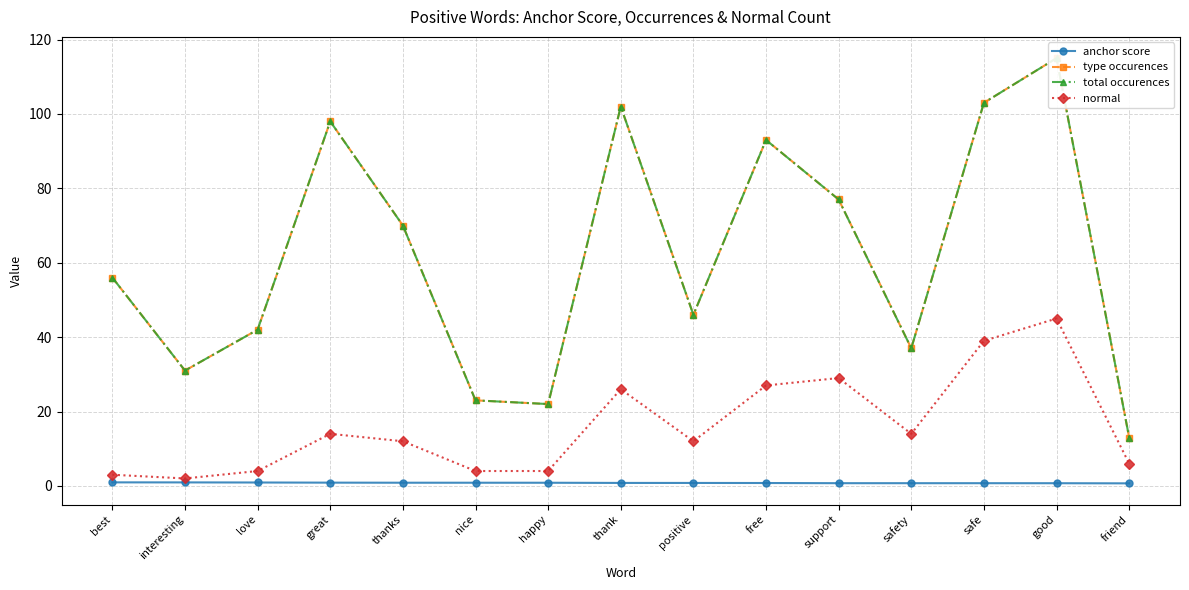

Reading right to left, transcribe all the data shown in this chart.

anchor score: 0.7	0.7	0.7	0.7	0.7	0.8	0.8	0.8	0.8	0.9	0.9	0.9	0.9	0.9	0.9
type occurences: 13.0	115.0	103.0	37.0	77.0	93.0	46.0	102.0	22.0	23.0	70.0	98.0	42.0	31.0	56.0
total occurences: 13.0	115.0	103.0	37.0	77.0	93.0	46.0	102.0	22.0	23.0	70.0	98.0	42.0	31.0	56.0
normal: 6.0	45.0	39.0	14.0	29.0	27.0	12.0	26.0	4.0	4.0	12.0	14.0	4.0	2.0	3.0